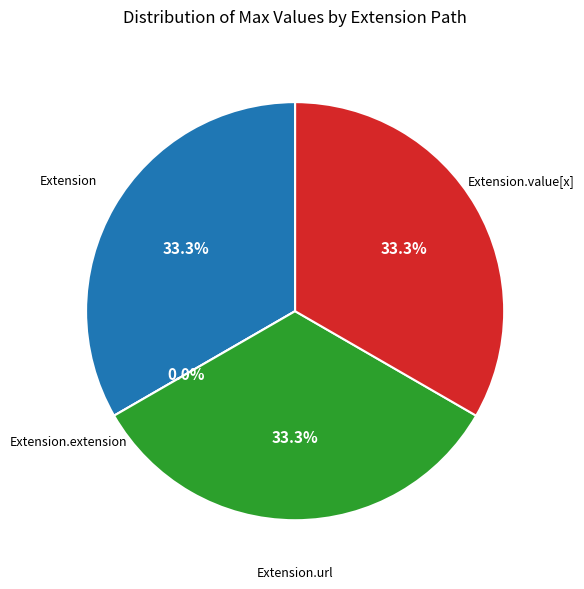

Rank the categories by value from highest to lowest.

Extension, Extension.url, Extension.value[x], Extension.extension